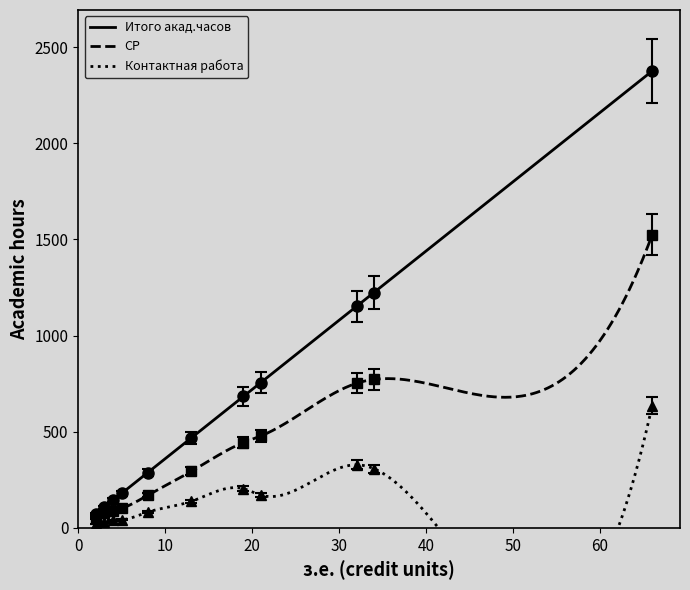

What is the maximum value for Итого акад.часов?

2376.0